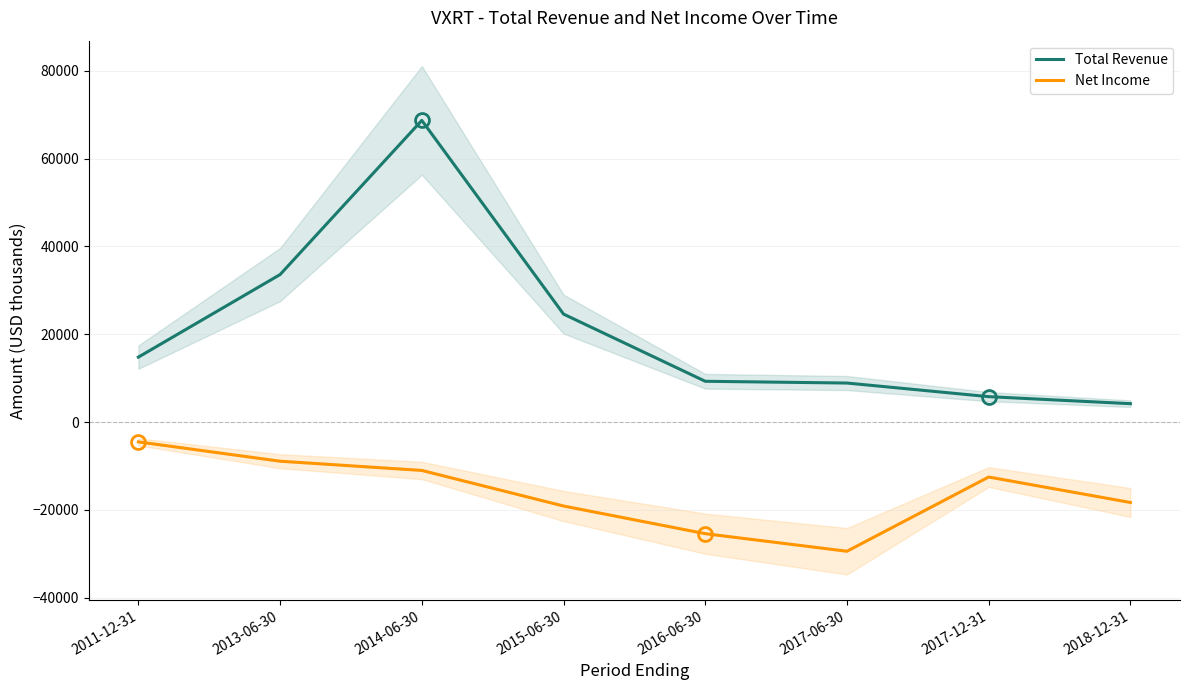

True or false: Total Revenue and Net Income intersect in this chart.

False